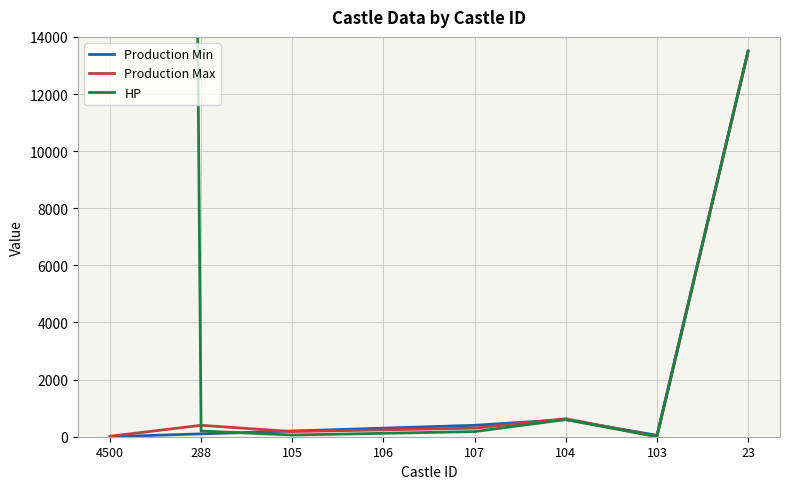

Reading left to right, list all the values displayed in this chart.

Production Min: 1	100	200	300	400	600	50	13500
Production Max: 16	400	180	240	300	630	10	13500
HP: 375000	200	60	120	180	600	1	13500